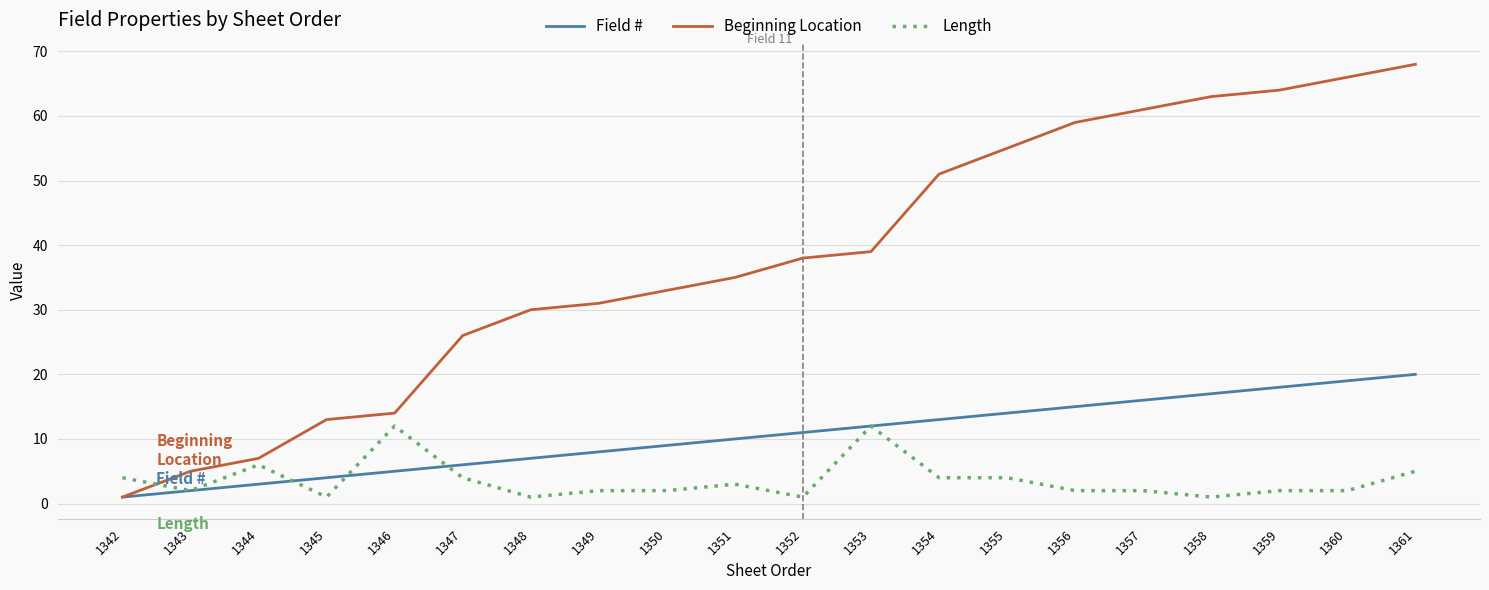

Which series has the largest range (max minus min)?

Beginning Location